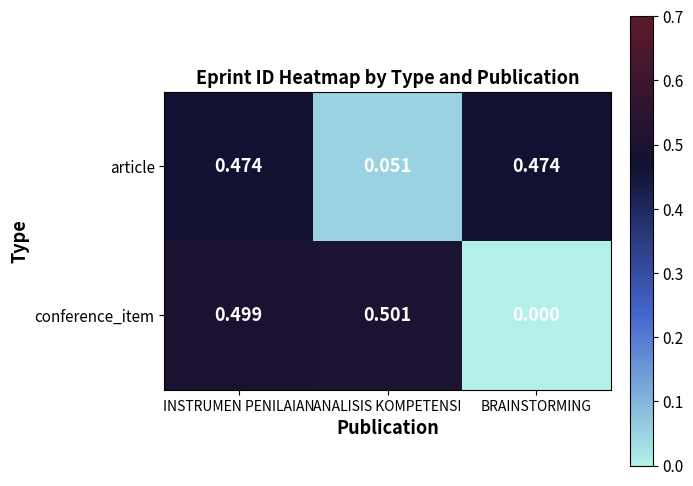

Which series has the widest spread of values?

conference_item